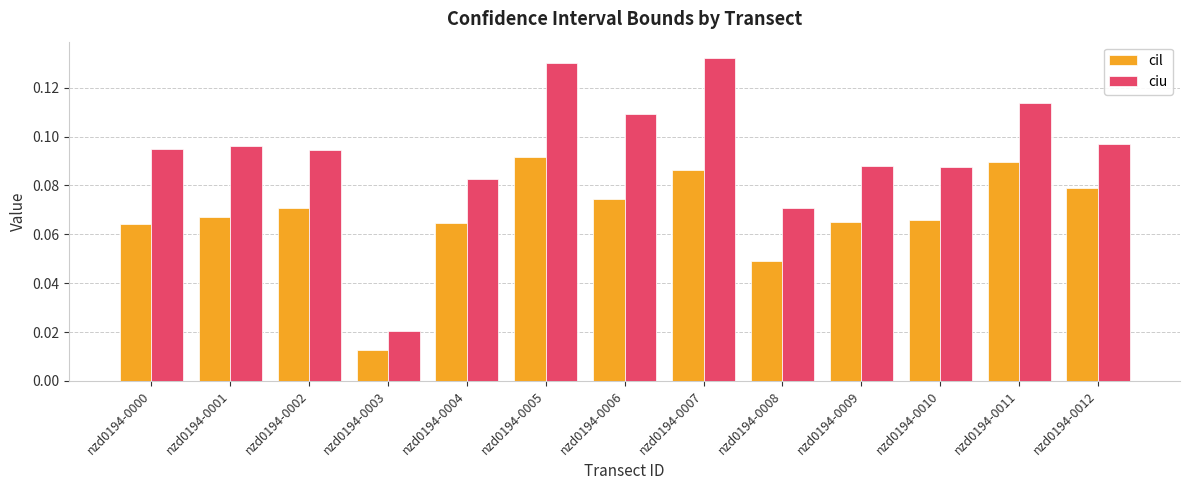

How many bars are there in each group?

2